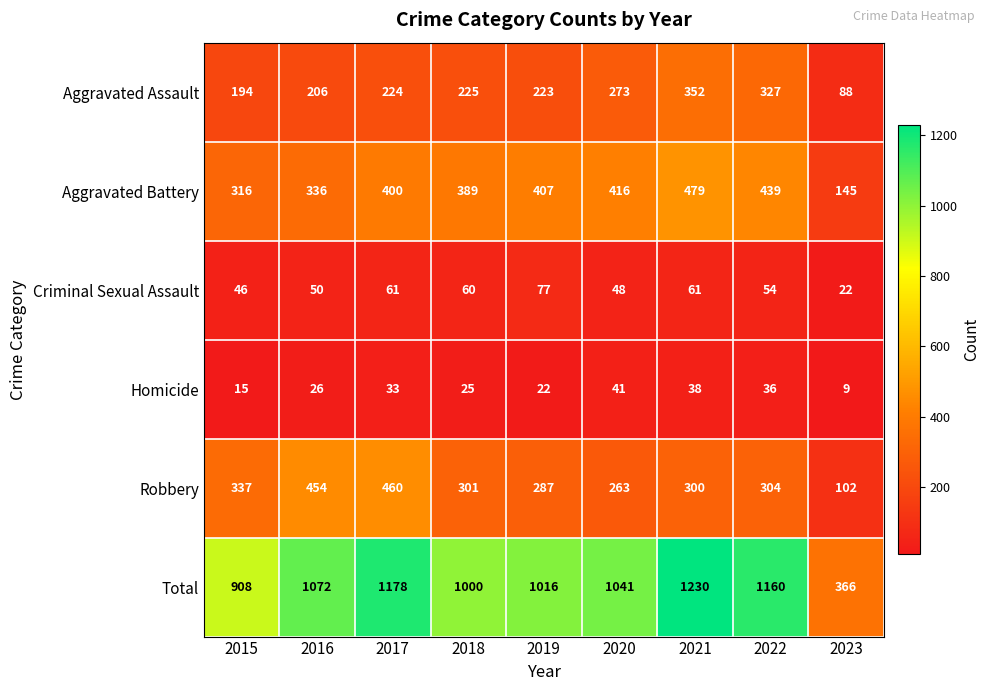

What value does the Criminal Sexual Assault series have at 2022?

54